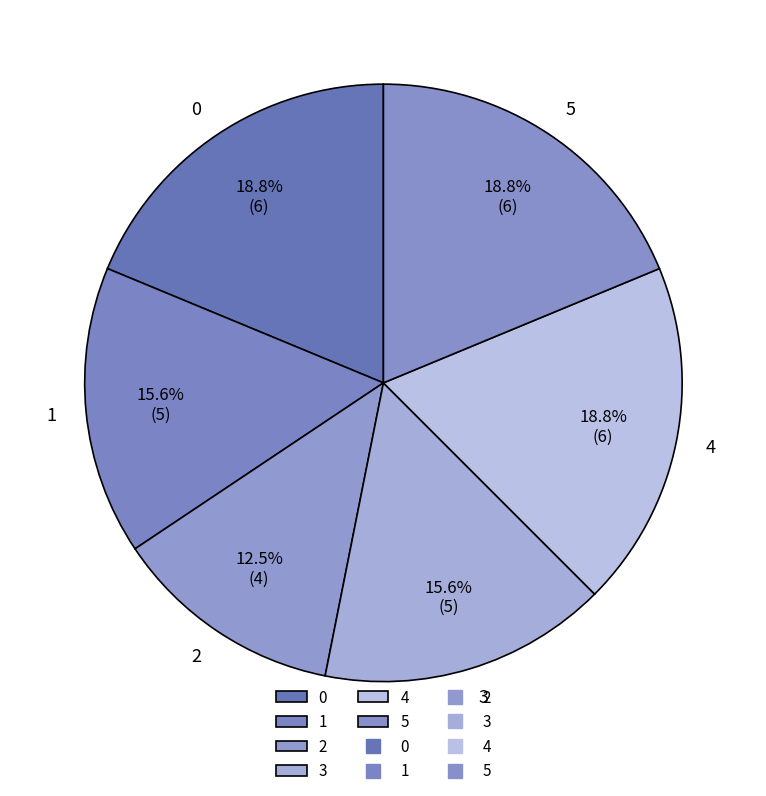

To the nearest percent, what is the average slice percentage?

17%